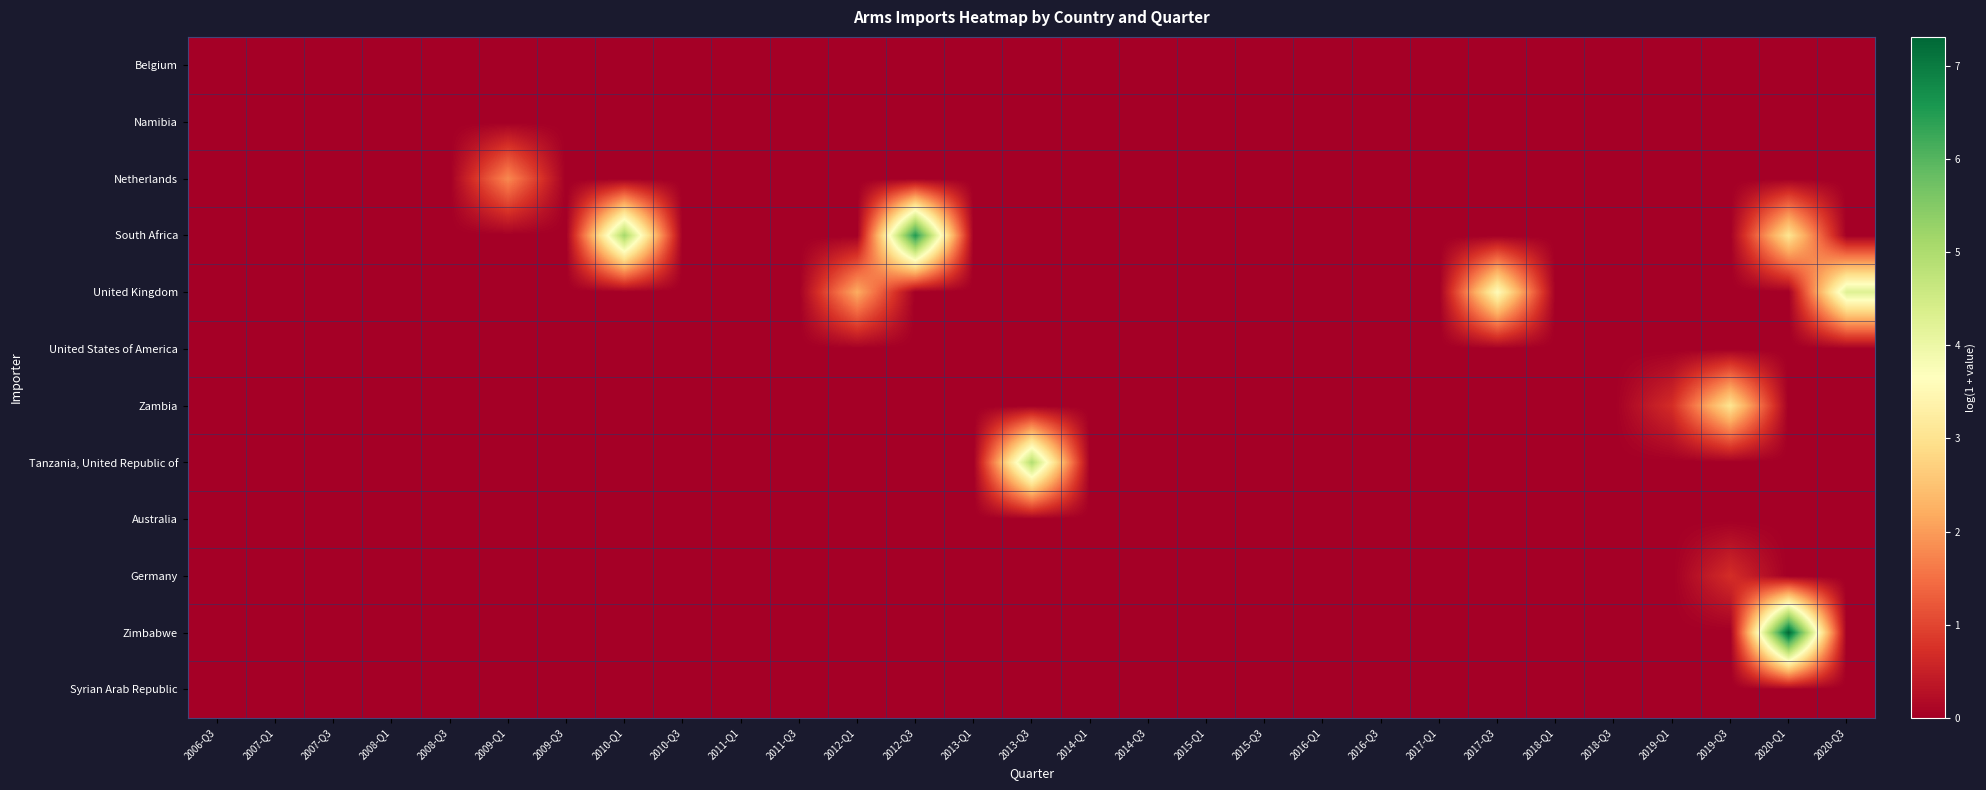

Which series changed the most between 2007-Q3 and 2011-Q3?

Belgium